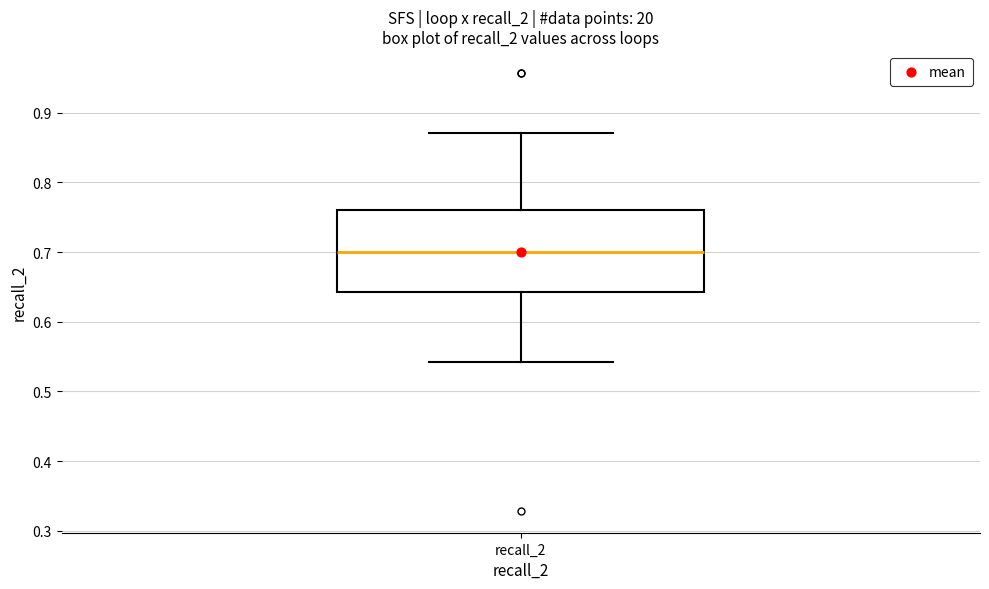

Read this box plot against the y-axis: the position of the median line, the range covered by the box, and the ends of both whiskers. The values are not printed on the chart, so give them approximately, as read against the axis.

median 0.70, box 0.64 to 0.76, whiskers 0.54 to 0.87